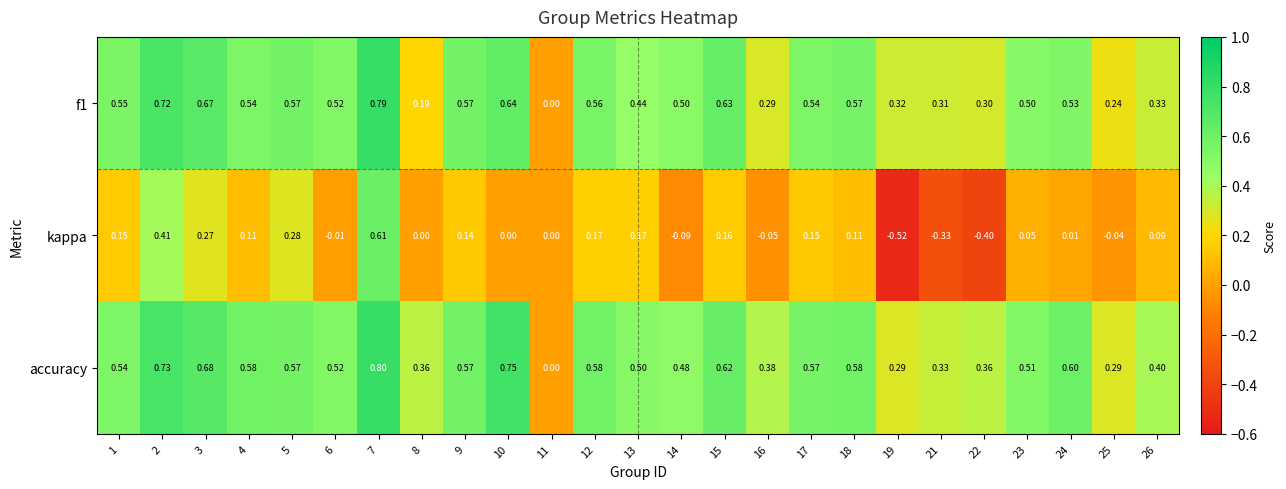

Which series has the widest spread of values?

kappa